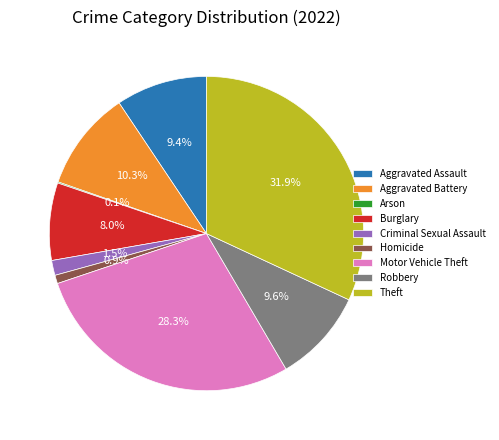

What is the largest slice in the pie chart?

Theft